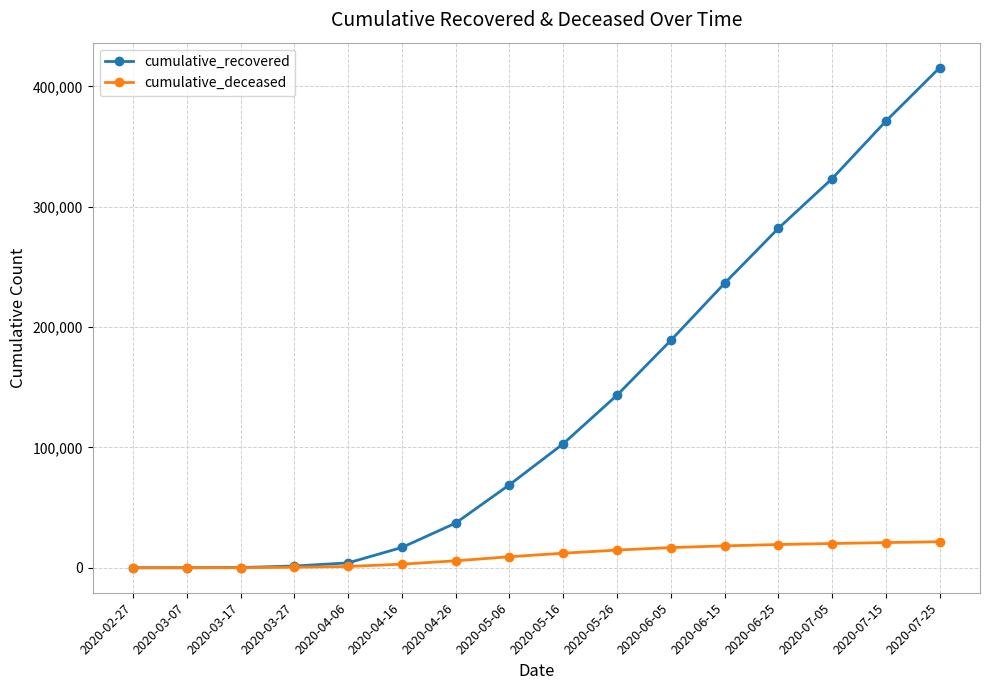

At which label is cumulative_recovered closest to 207783?

2020-06-05